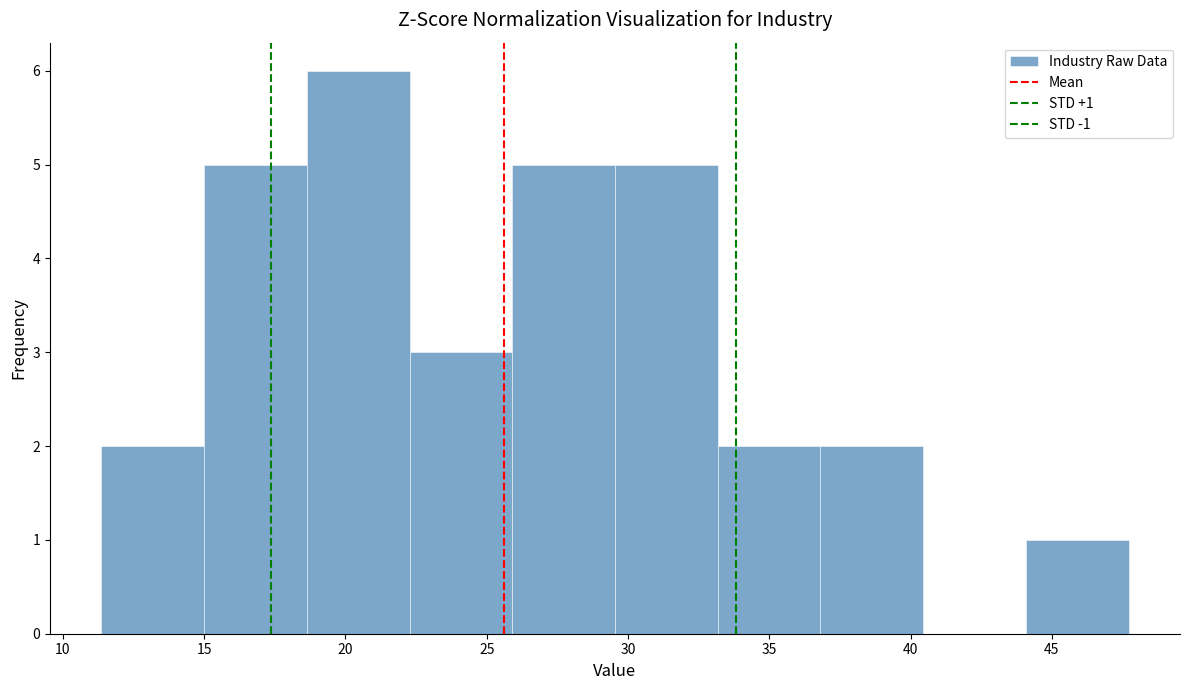

Which range on the x-axis has the tallest bar?

18.5 to 22.5